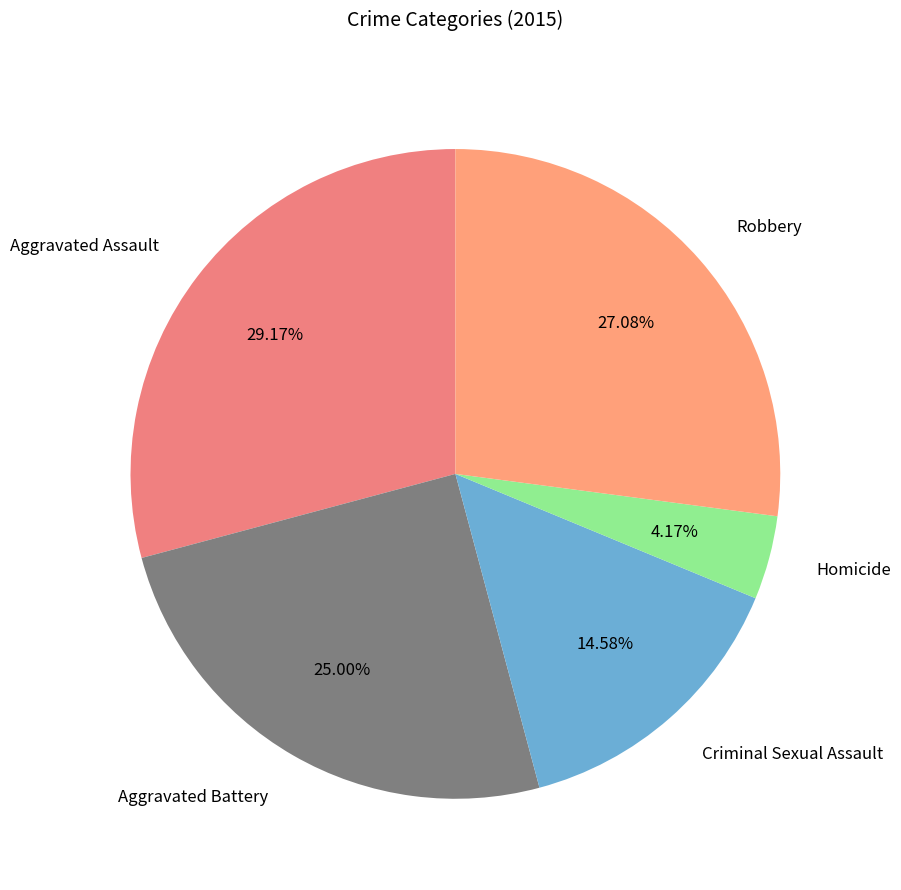

Is there a majority slice in this chart?

No